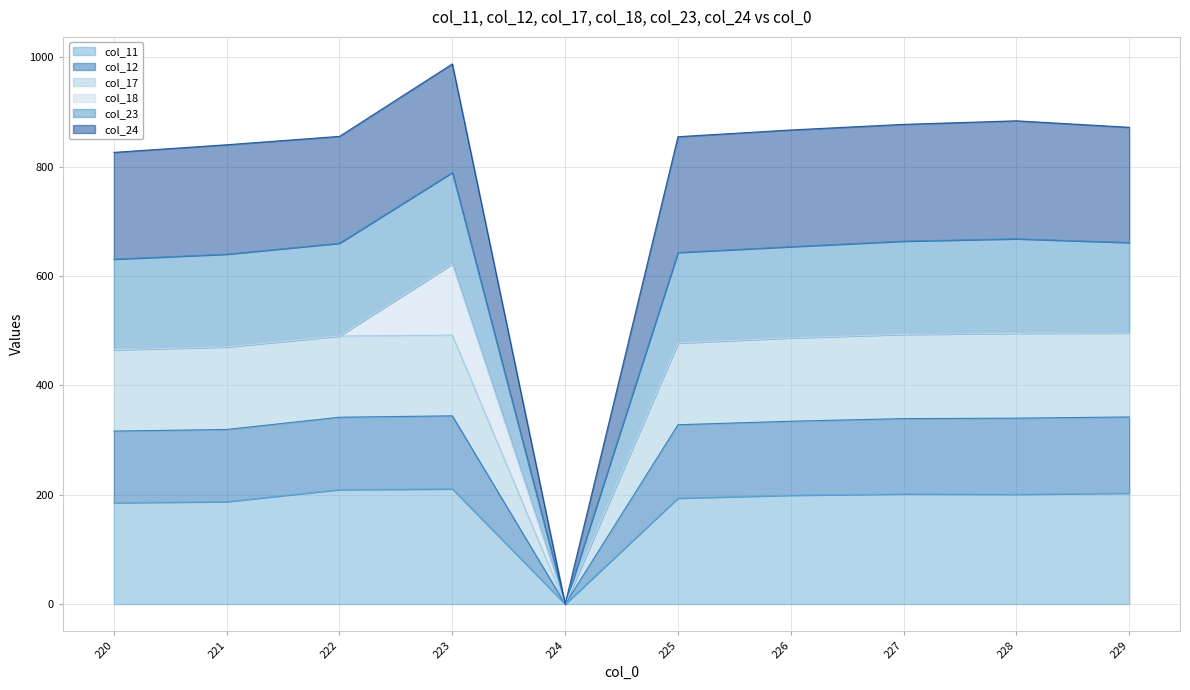

How many interior local valleys does the col_23 series have?

1